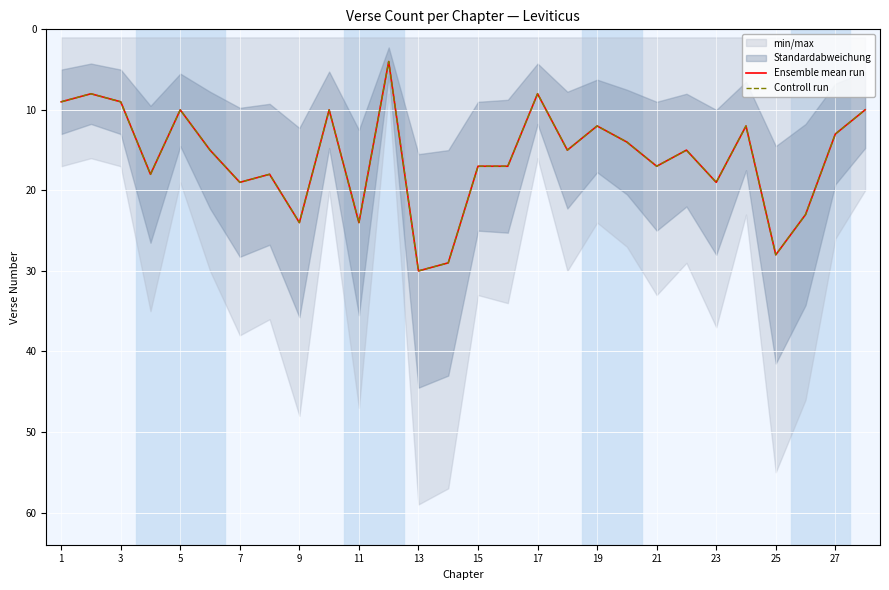

How many values in the Ensemble mean run series are below 15?

12